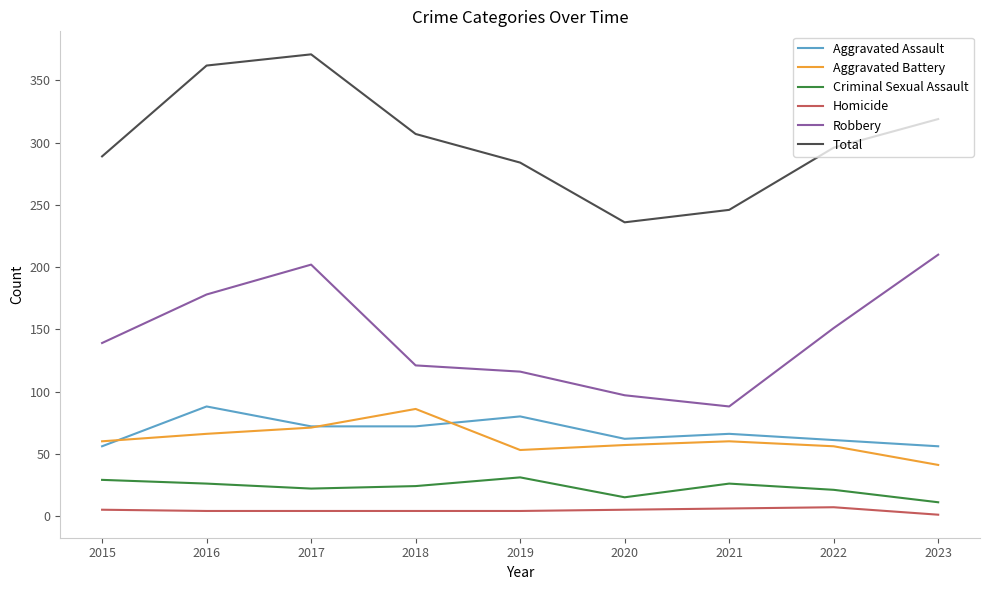

What is the spread (max minus min) of values at 2018?

303